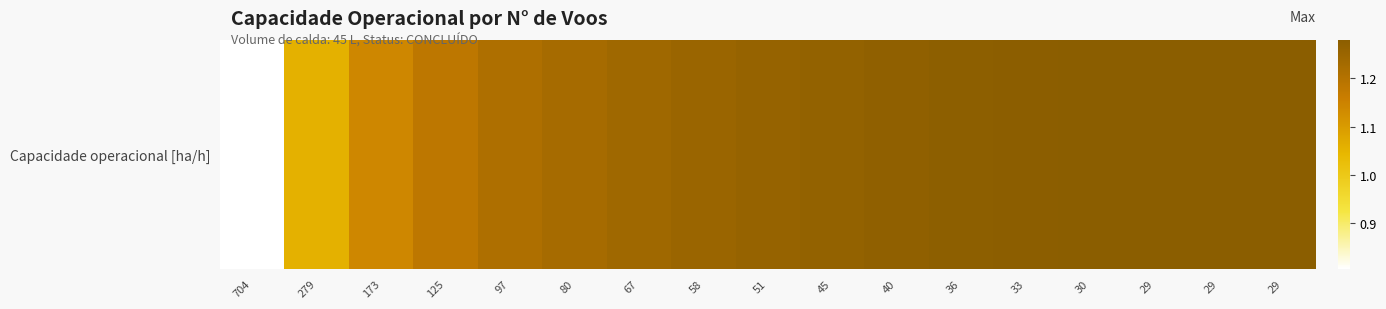

Approximately how many times larger is the value at 36 compared to 40?

1.0